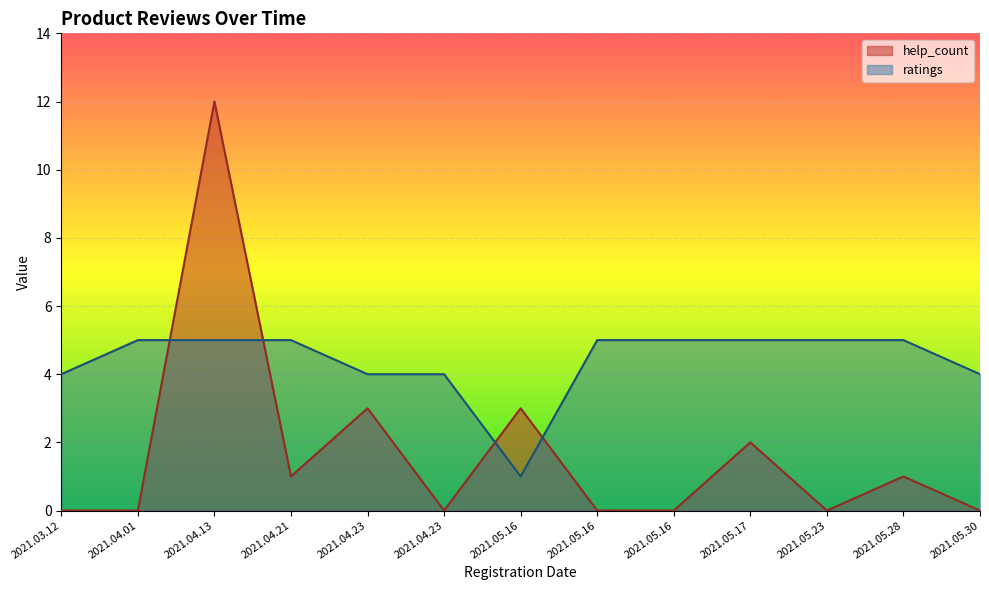

Which series has the widest spread of values?

help_count